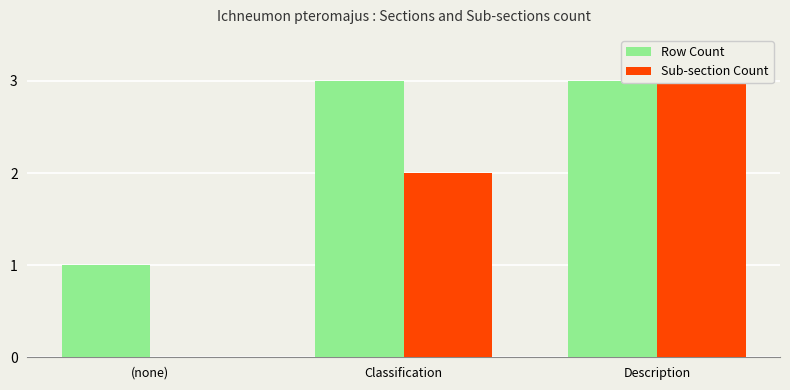

Is it true that Row Count equals 2 at Description?

False